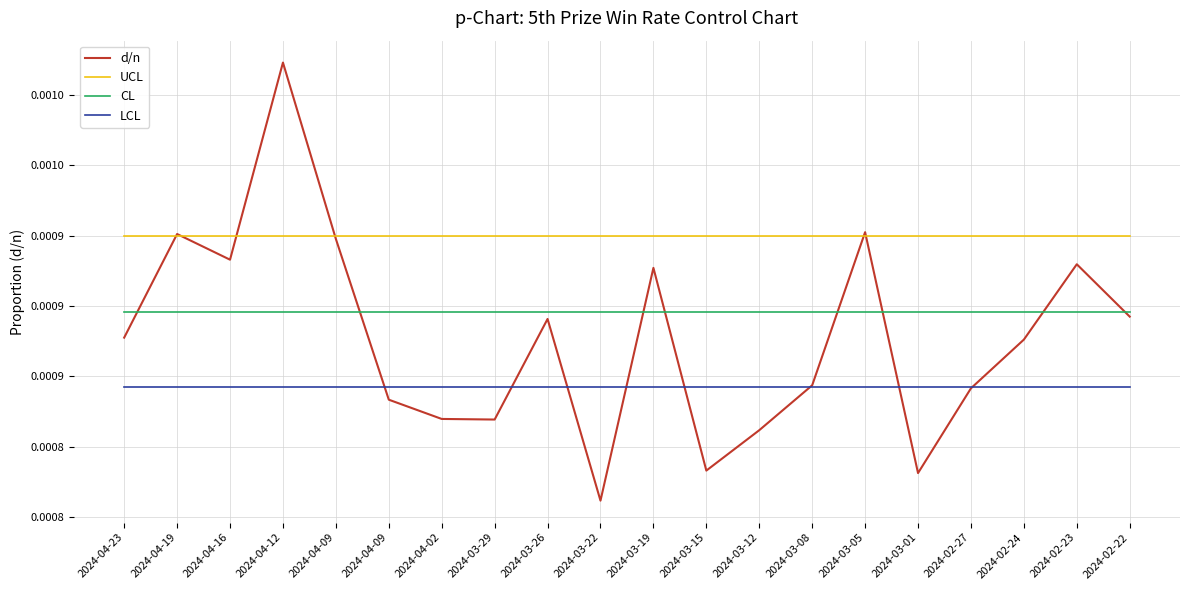

Is it true that LCL equals 0.0 at 2024-04-09?

True